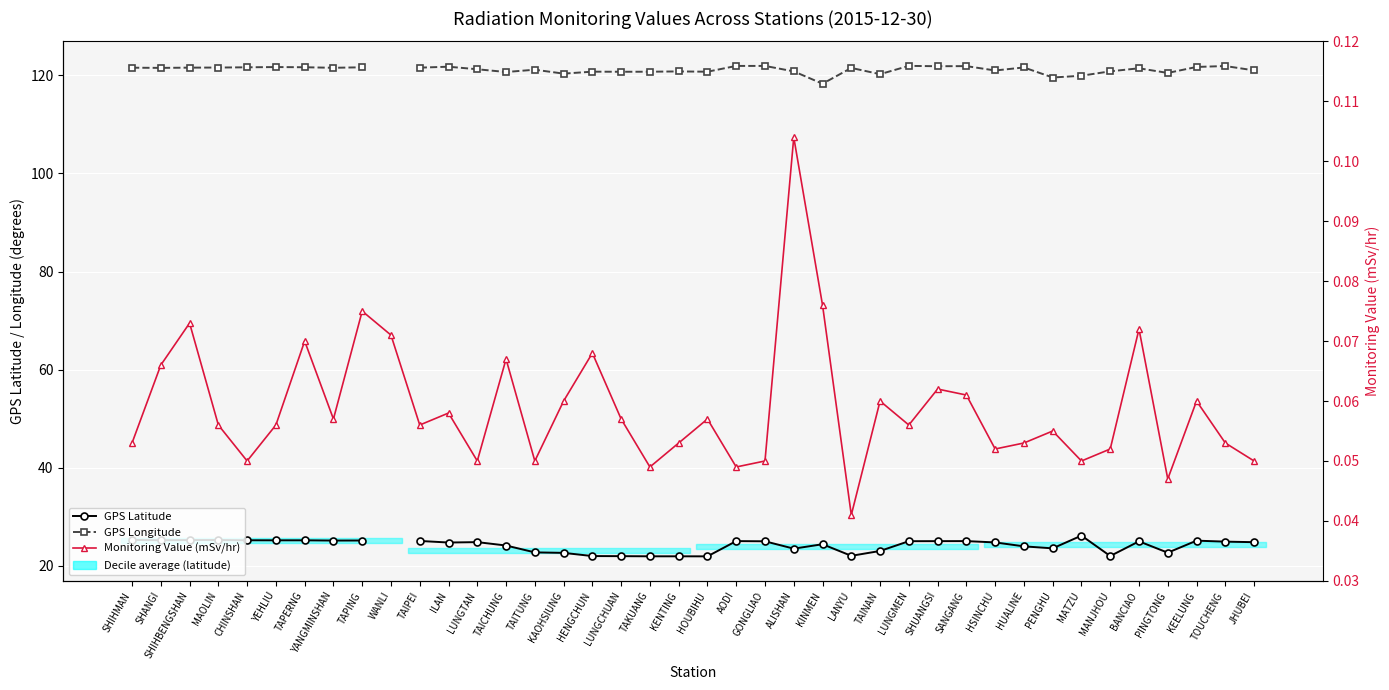

True or false: GPS Longitude has more than 2 points higher than both neighbors.

True